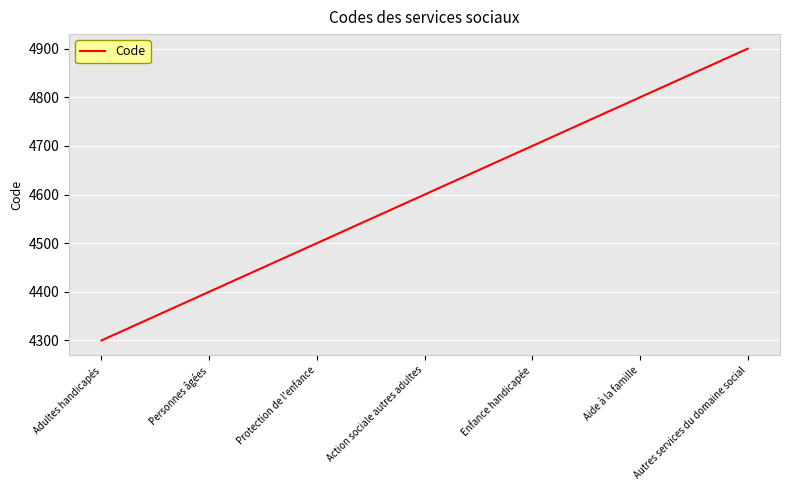

Rank the categories by value from highest to lowest.

Autres services du domaine social, Aide à la famille, Enfance handicapée, Action sociale autres adultes, Protection de l'enfance, Personnes âgées, Adultes handicapés